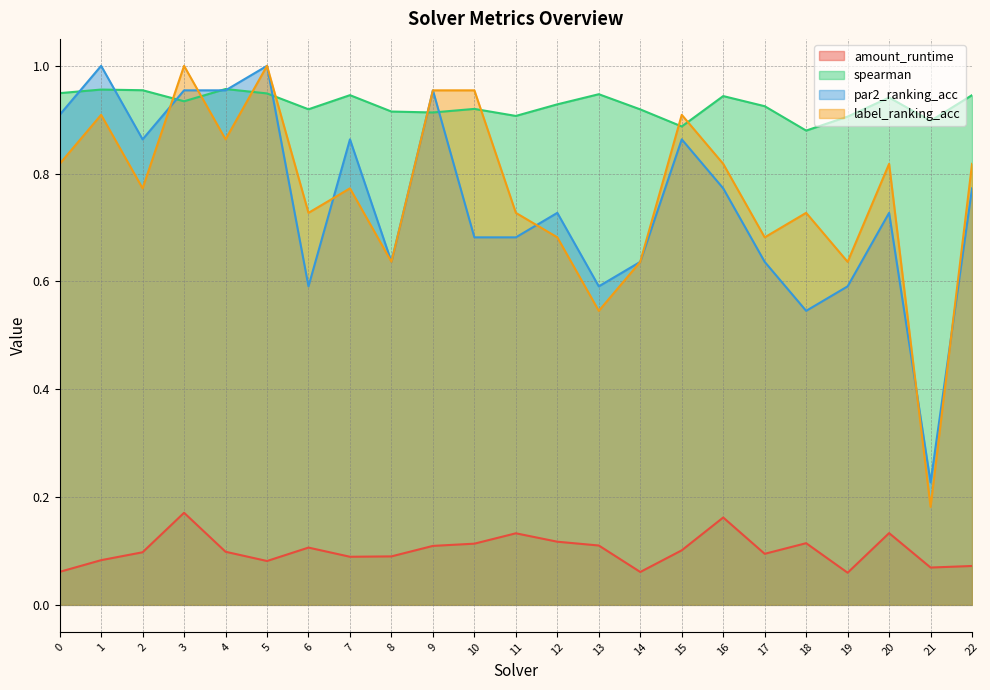

Does the chart display data point markers on the line(s)?

No